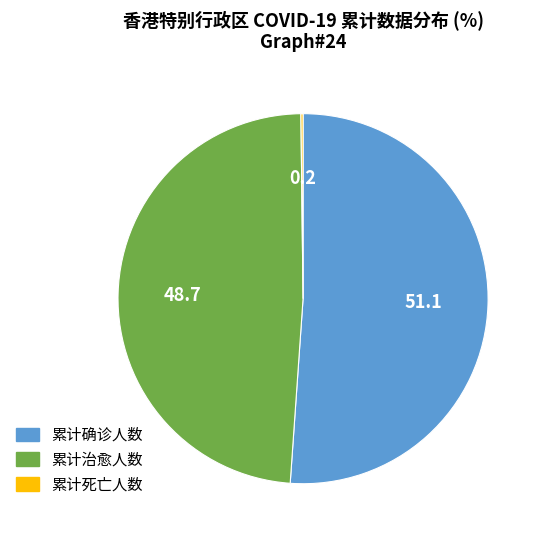

Combined, do 累计确诊人数 and 累计治愈人数 account for over 50%?

Yes